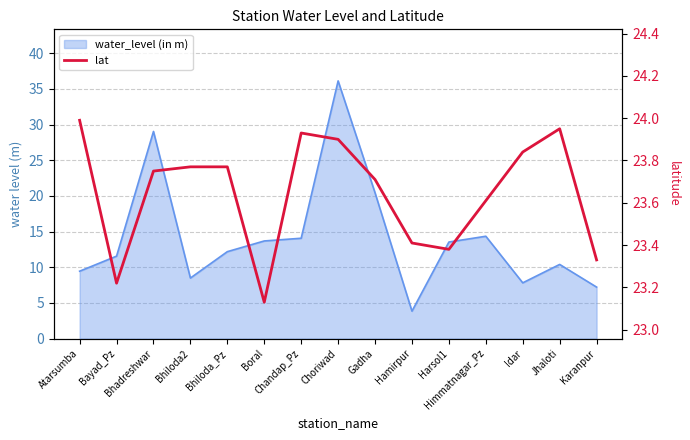

Reading right to left, what are all the values shown in this chart?

23.3	23.9	23.8	23.6	23.4	23.4	23.7	23.9	23.9	23.1	23.8	23.8	23.8	23.2	24.0